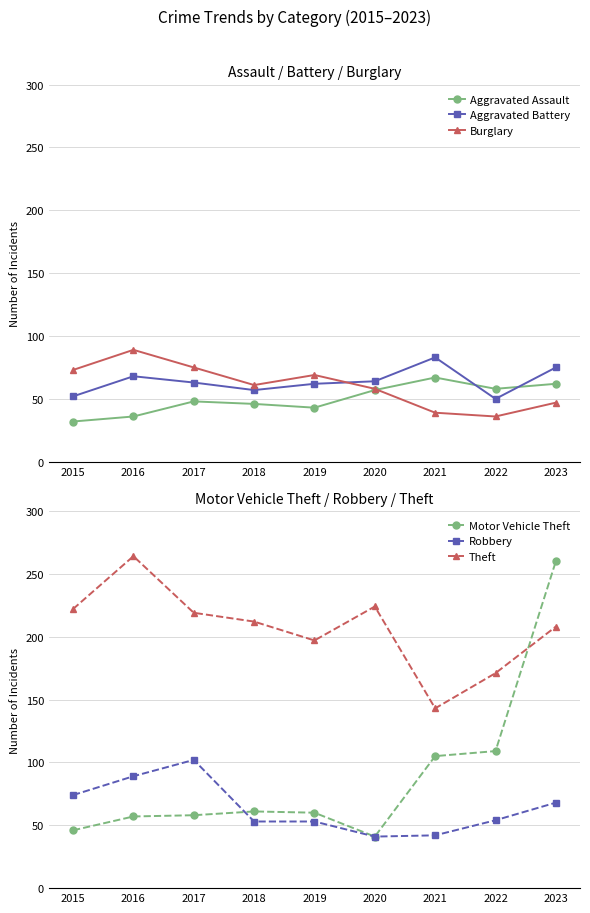

Reading left to right, list all the values displayed in this chart.

Aggravated Assault: 2015=32	2016=36	2017=48	2018=46	2019=43	2020=57	2021=67	2022=58	2023=62
Aggravated Battery: 2015=52	2016=68	2017=63	2018=57	2019=62	2020=64	2021=83	2022=50	2023=75
Burglary: 2015=73	2016=89	2017=75	2018=61	2019=69	2020=58	2021=39	2022=36	2023=47
Motor Vehicle Theft: 2015=46	2016=57	2017=58	2018=61	2019=60	2020=41	2021=105	2022=109	2023=260
Robbery: 2015=74	2016=89	2017=102	2018=53	2019=53	2020=41	2021=42	2022=54	2023=68
Theft: 2015=222	2016=264	2017=219	2018=212	2019=197	2020=224	2021=143	2022=171	2023=208